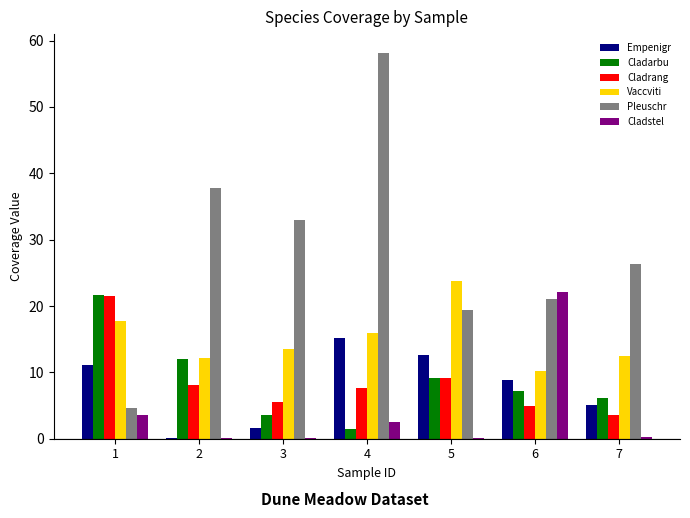

How many series are shown in this chart?

6